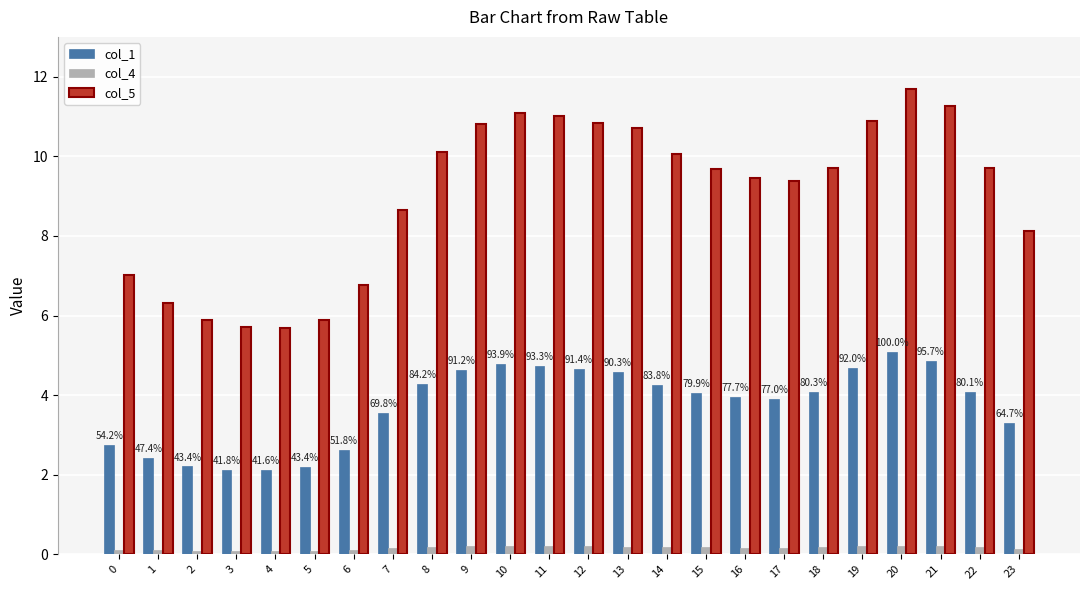

Which series has the widest spread of values?

col_5